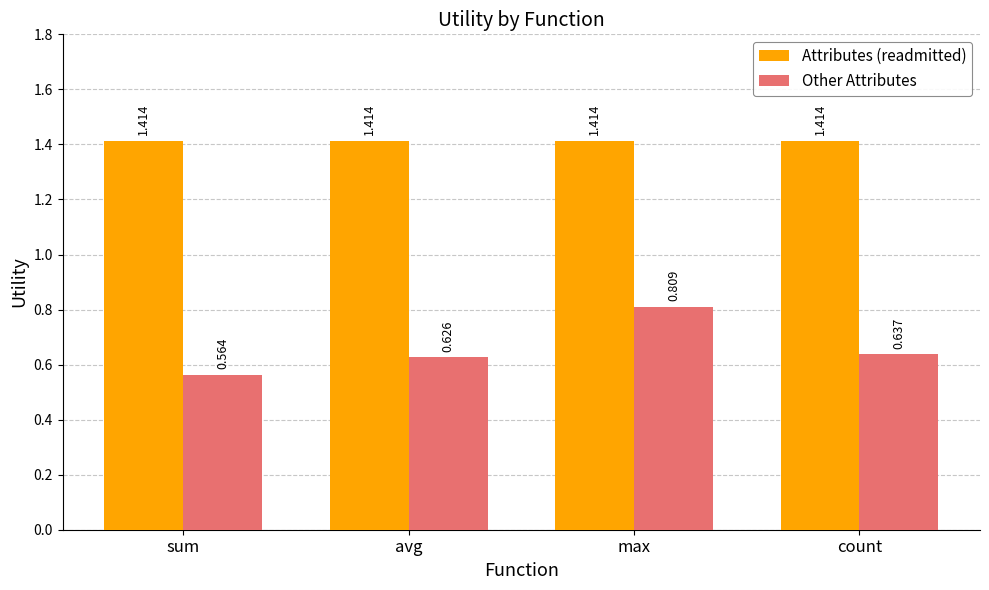

At which category is the sum across all series the highest?

max